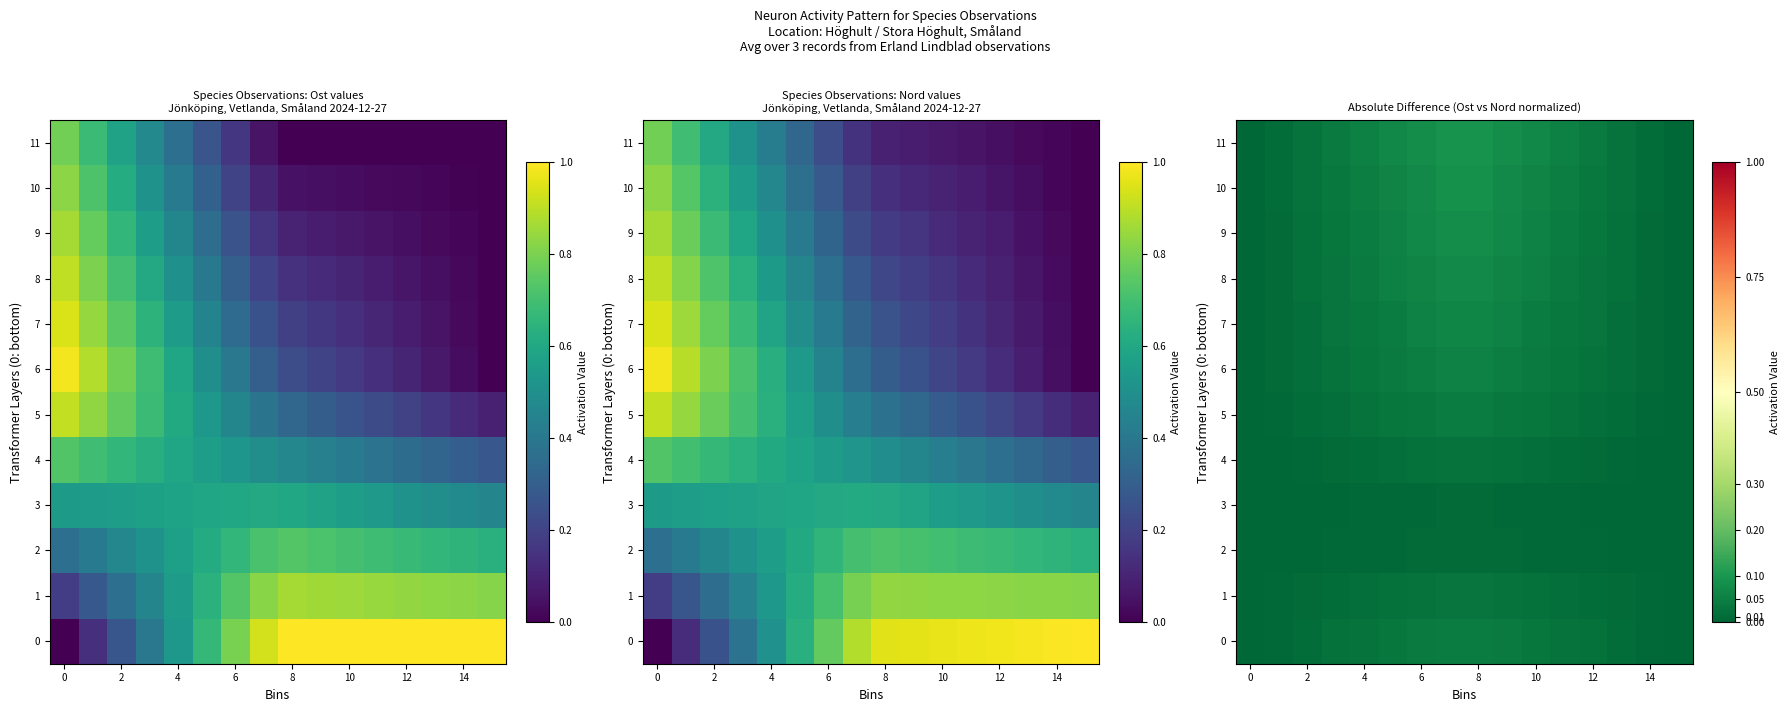

What is the difference between the maximum and minimum values in the 10 series?

0.1